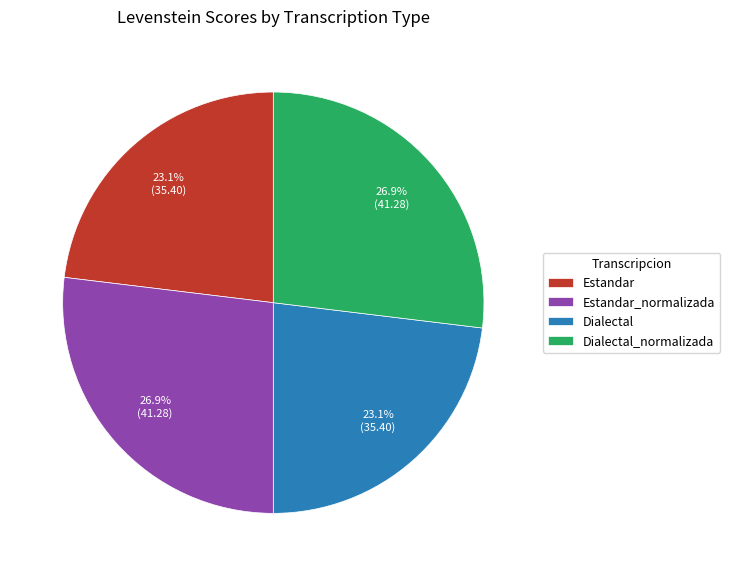

What percentage is the Dialectal slice, to the nearest percent?

23%